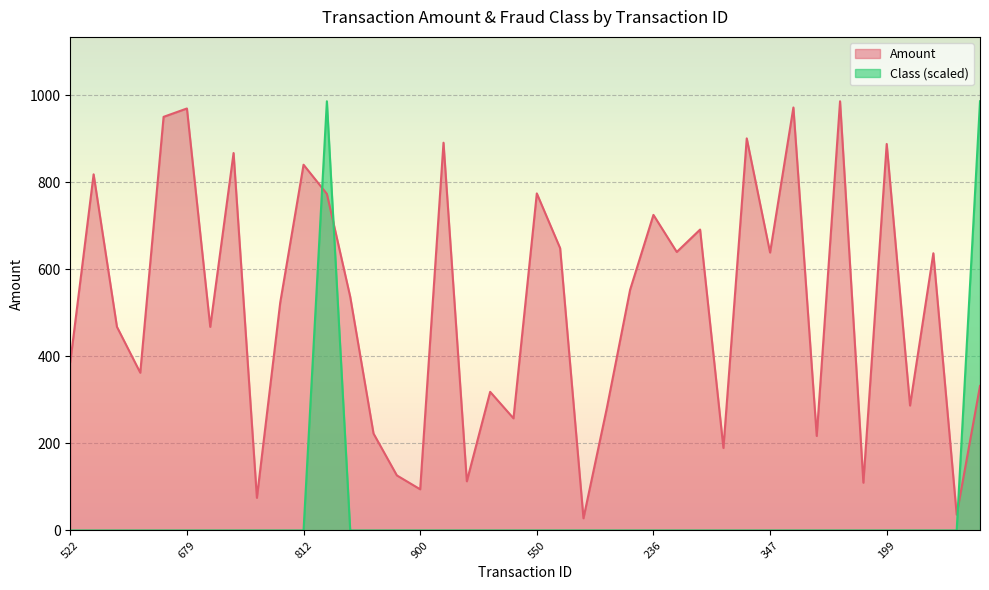

What is the total value across all series at 661?

362.5